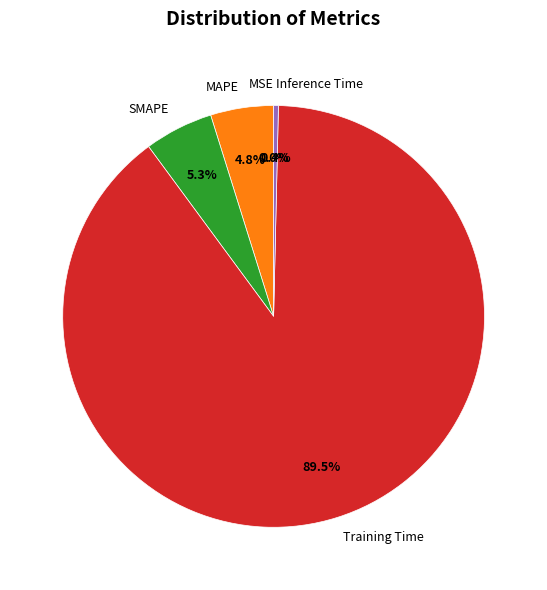

True or false: MAPE accounts for 5% of the total.

True